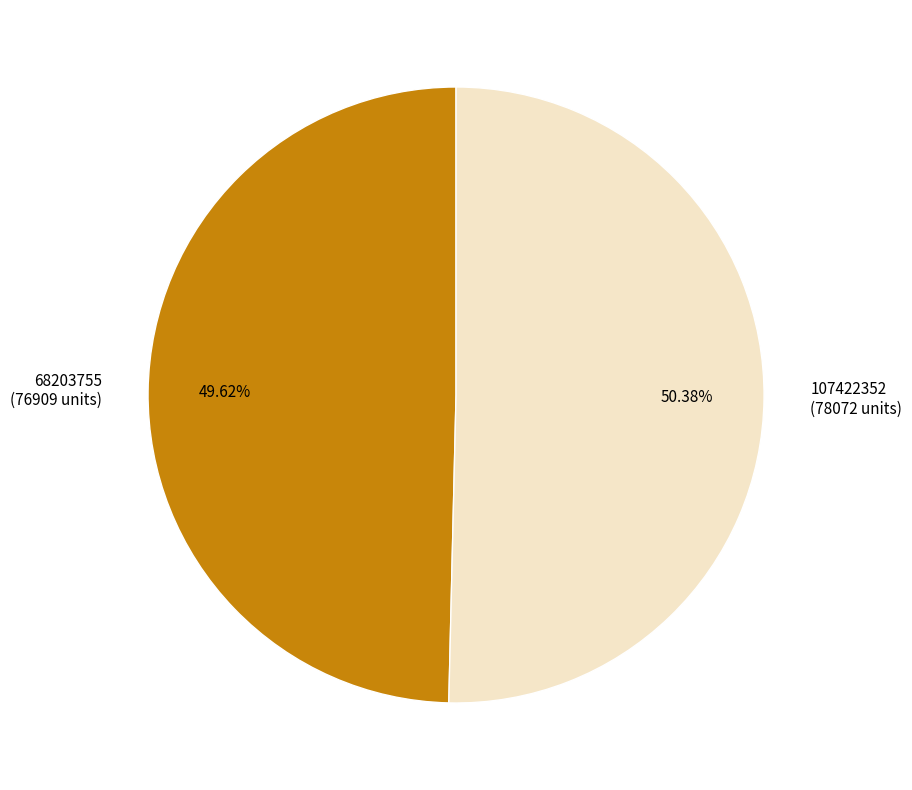

Combined, do 107422352 and 68203755 account for over 50%?

Yes